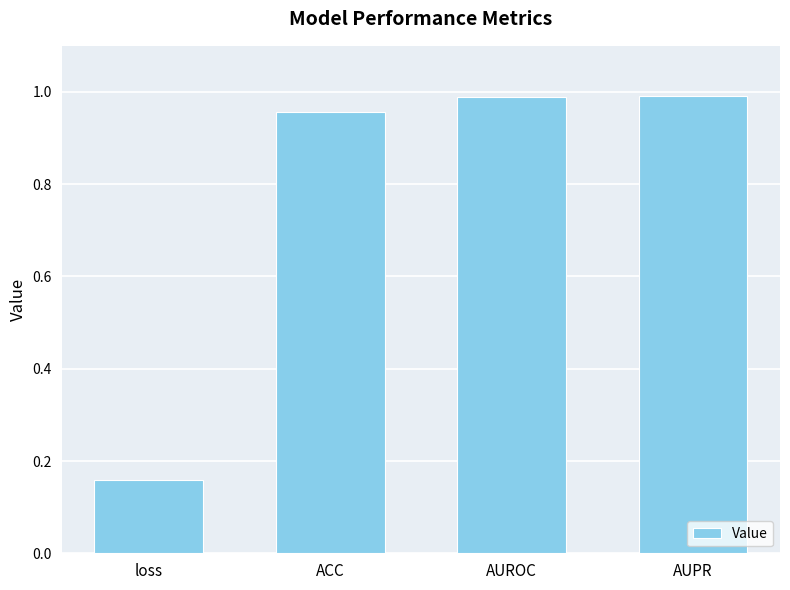

At which label is the value closest to 0?

loss